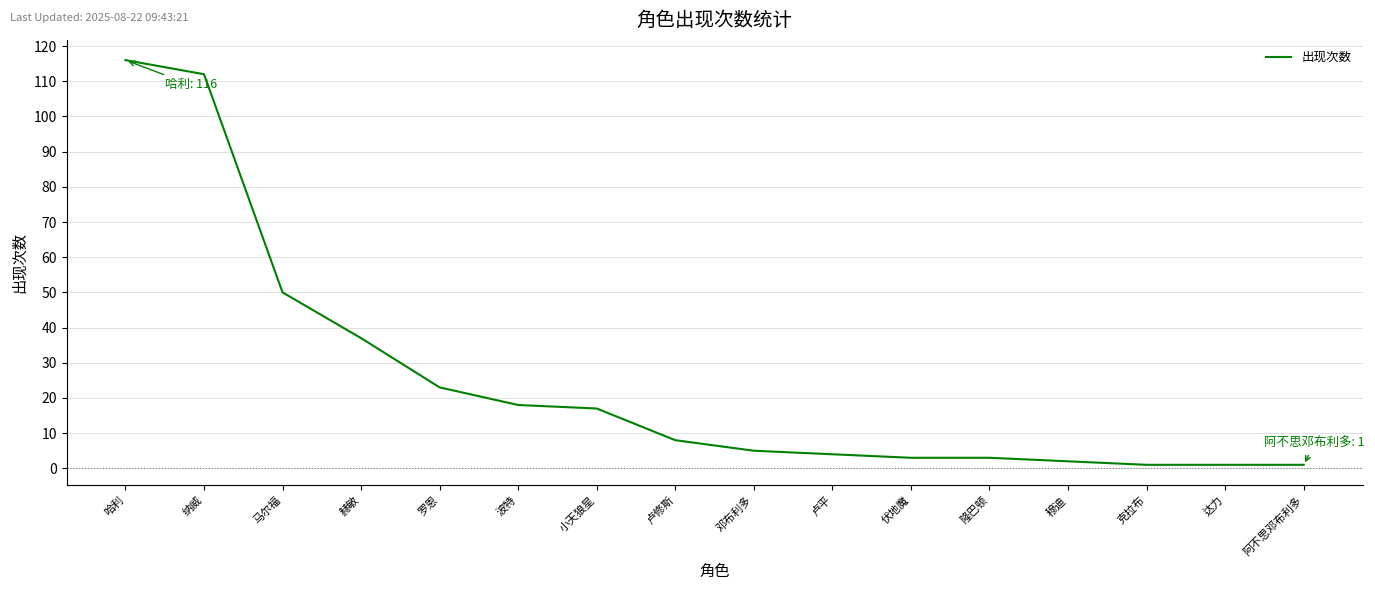

Does the chart have visible grid lines?

Yes